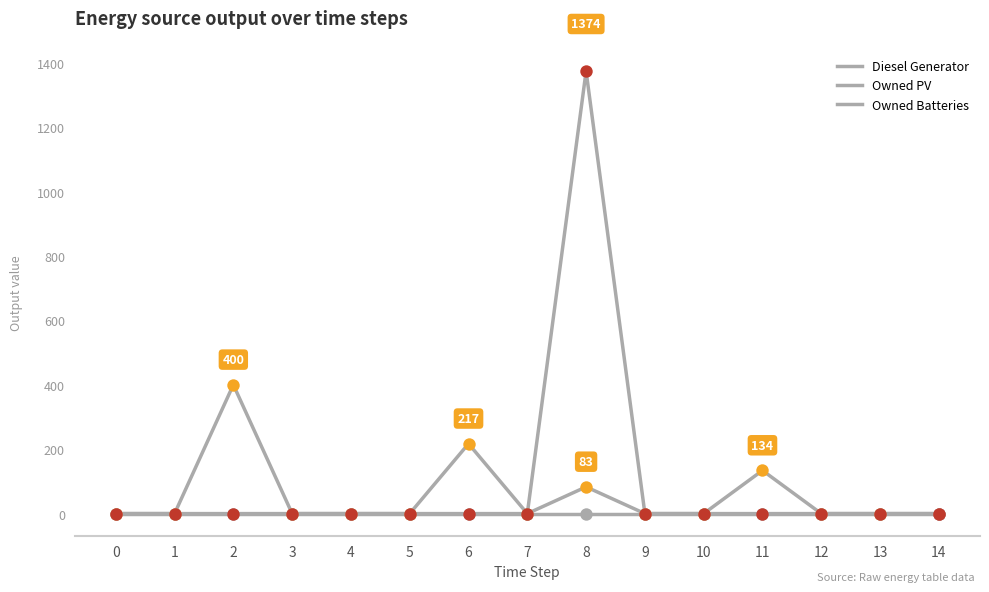

What is the total value across all series at 2?

400